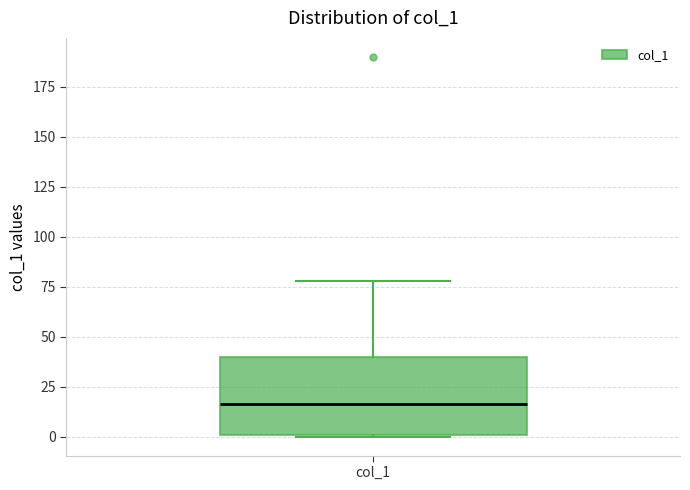

Transcribe this box plot: give where the median line is, the range the box spans, and where the two whiskers end, as read against the y-axis. The values are not printed on the chart, so give them approximately, as read against the axis.

median 15, box 0 to 40, whiskers 0 to 80